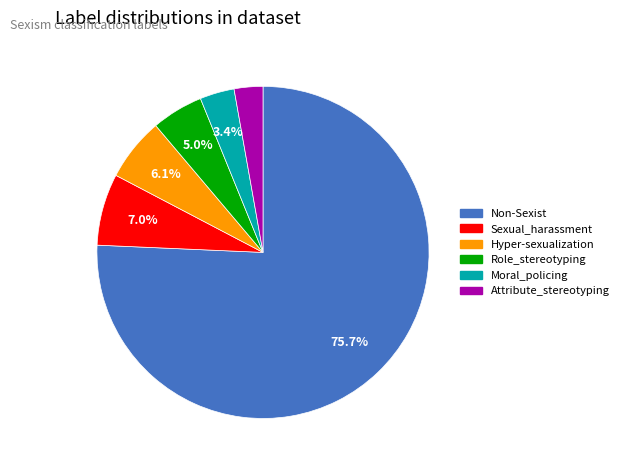

Is it true that Moral_policing is 3% of the pie?

True